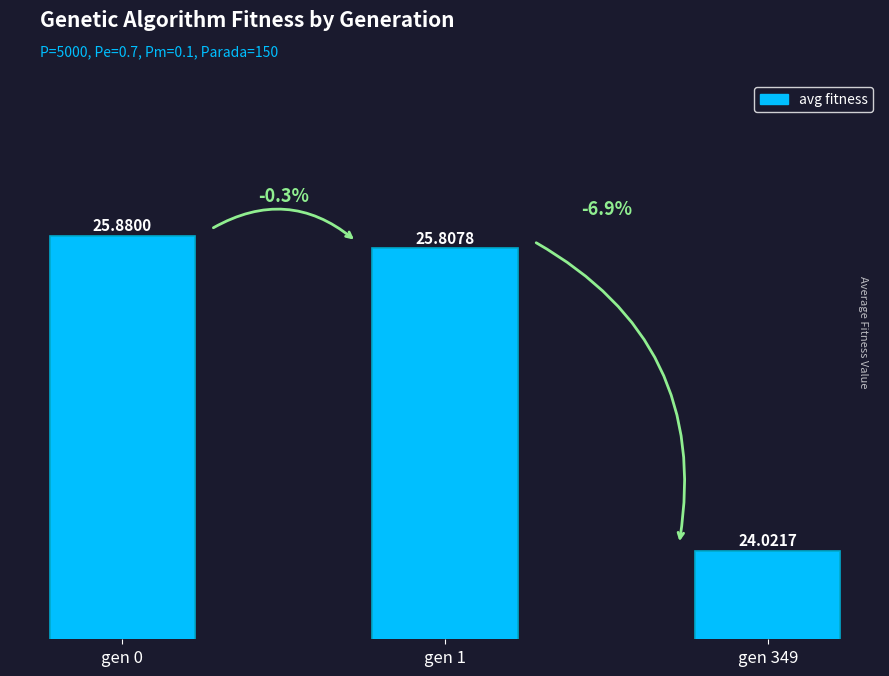

Between gen 0 and gen 349, which is larger?

gen 0